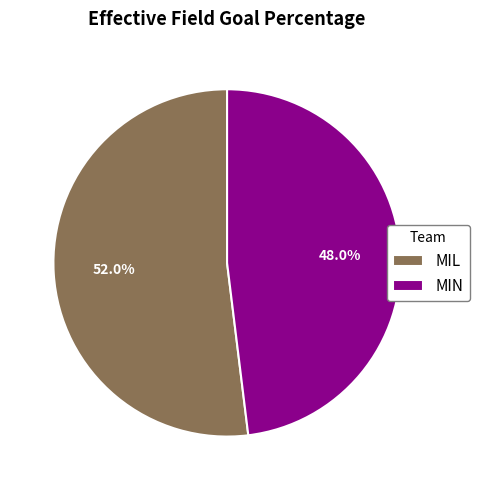

What is the largest slice in the pie chart?

MIL